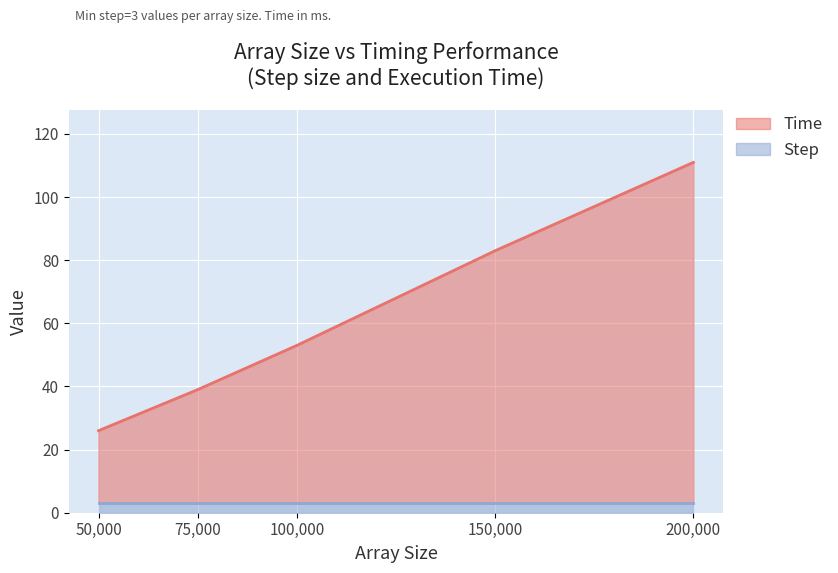

Is it true that the value at 200000 is 60?

False